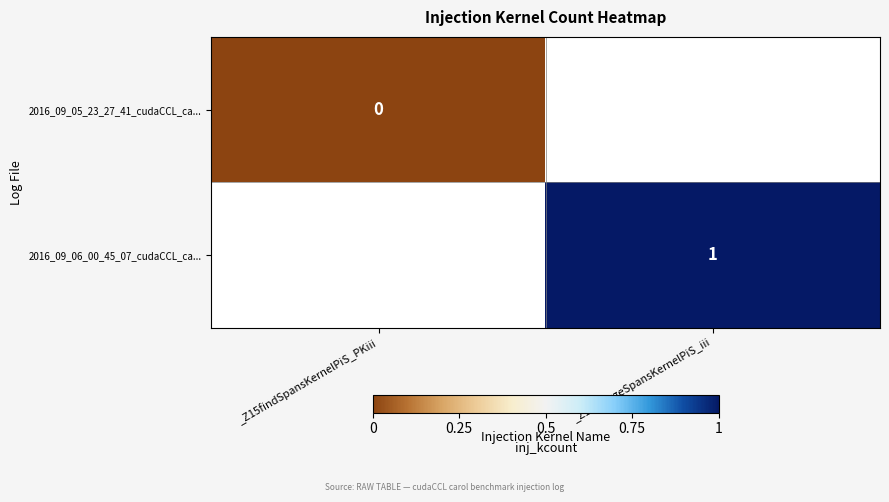

True or false: 2016_09_06_00_45_07_cudaCCL_ca... has a value of 1 at _Z16mergeSpansKernelPiS_iii.

True